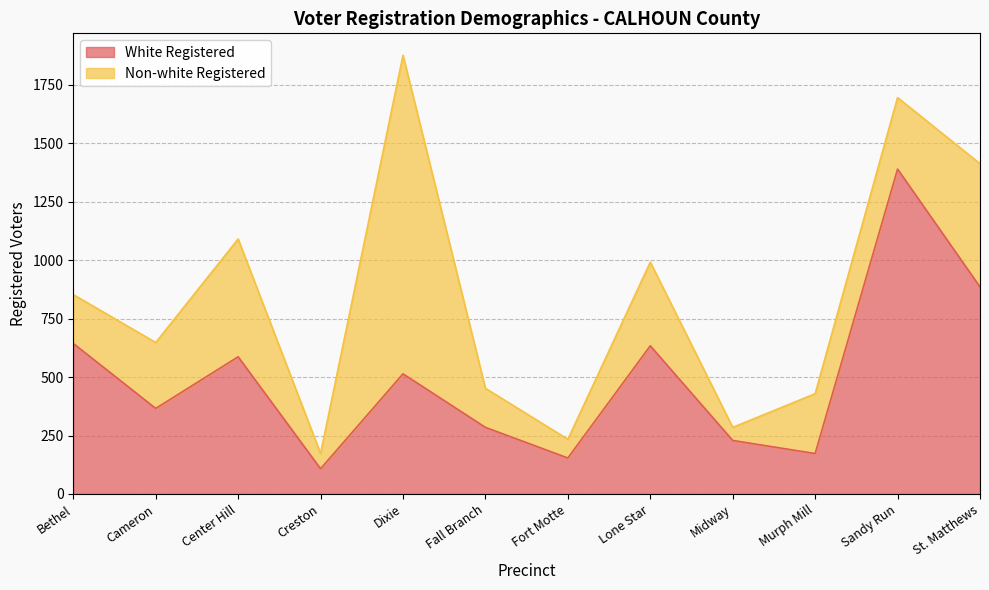

True or false: the data shows 886 at St. Matthews.

True